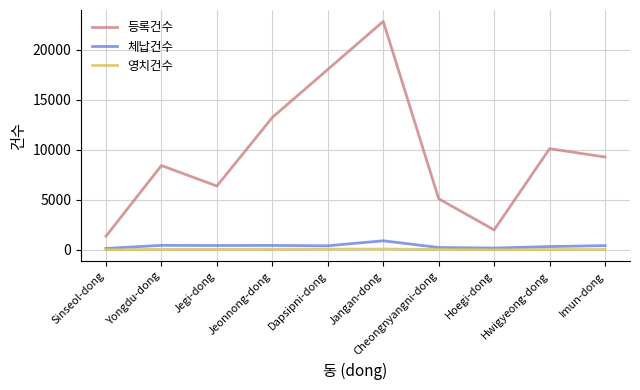

Count the number of data series in this chart.

3